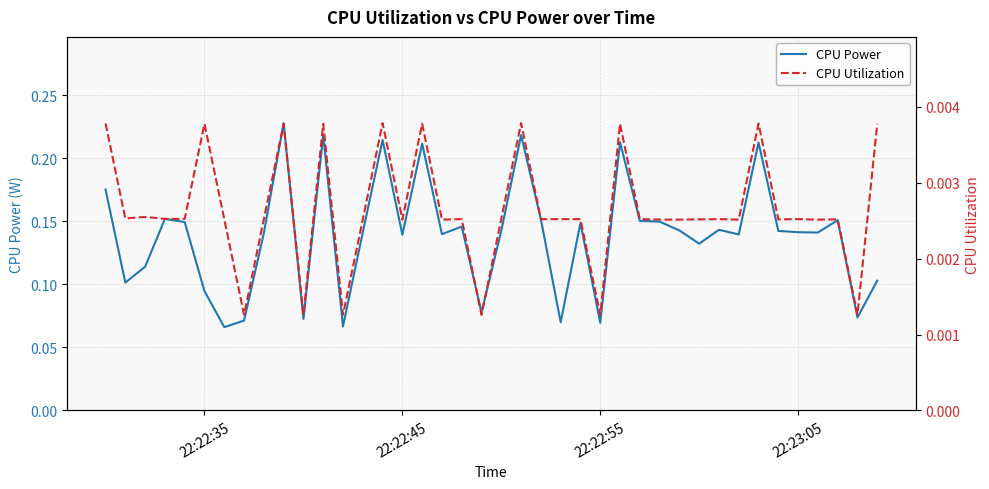

The value of CPU Power at 22:23:05 is 0.2. True or false?

False